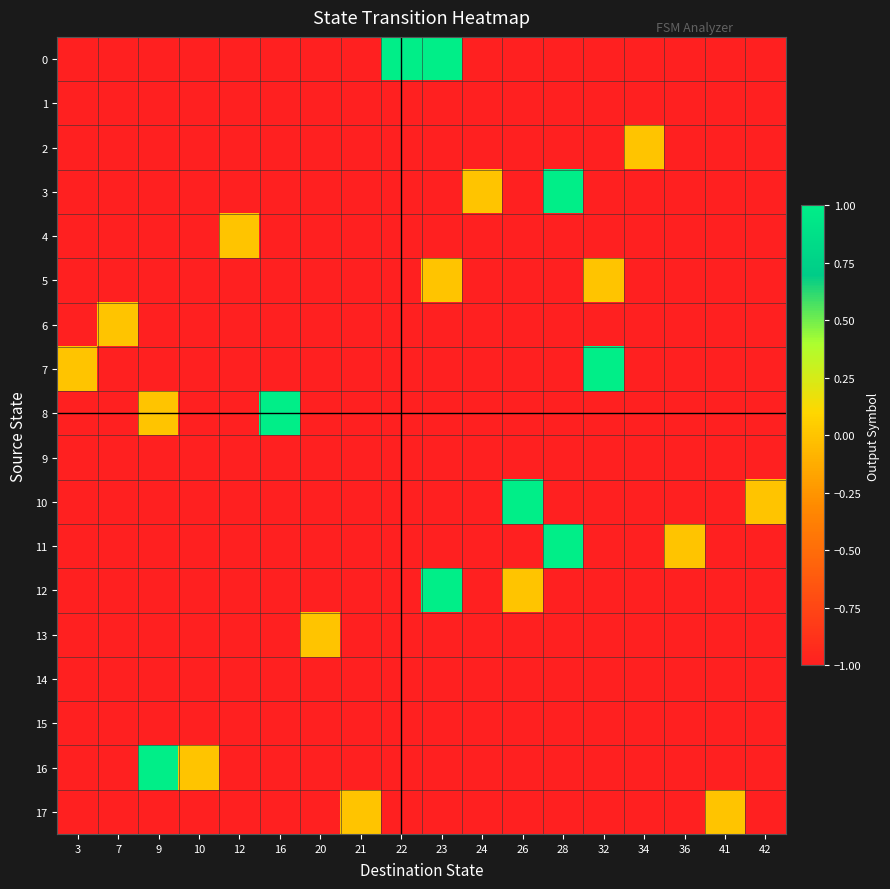

Reading left to right, what are all the values shown in this chart?

0: 3=-1	7=-1	9=-1	10=-1	12=-1	16=-1	20=-1	21=-1	22=1	23=1	24=-1	26=-1	28=-1	32=-1	34=-1	36=-1	41=-1	42=-1
1: 3=-1	7=-1	9=-1	10=-1	12=-1	16=-1	20=-1	21=-1	22=-1	23=-1	24=-1	26=-1	28=-1	32=-1	34=-1	36=-1	41=-1	42=-1
2: 3=-1	7=-1	9=-1	10=-1	12=-1	16=-1	20=-1	21=-1	22=-1	23=-1	24=-1	26=-1	28=-1	32=-1	34=0	36=-1	41=-1	42=-1
3: 3=-1	7=-1	9=-1	10=-1	12=-1	16=-1	20=-1	21=-1	22=-1	23=-1	24=0	26=-1	28=1	32=-1	34=-1	36=-1	41=-1	42=-1
4: 3=-1	7=-1	9=-1	10=-1	12=0	16=-1	20=-1	21=-1	22=-1	23=-1	24=-1	26=-1	28=-1	32=-1	34=-1	36=-1	41=-1	42=-1
5: 3=-1	7=-1	9=-1	10=-1	12=-1	16=-1	20=-1	21=-1	22=-1	23=0	24=-1	26=-1	28=-1	32=0	34=-1	36=-1	41=-1	42=-1
6: 3=-1	7=0	9=-1	10=-1	12=-1	16=-1	20=-1	21=-1	22=-1	23=-1	24=-1	26=-1	28=-1	32=-1	34=-1	36=-1	41=-1	42=-1
7: 3=0	7=-1	9=-1	10=-1	12=-1	16=-1	20=-1	21=-1	22=-1	23=-1	24=-1	26=-1	28=-1	32=1	34=-1	36=-1	41=-1	42=-1
8: 3=-1	7=-1	9=0	10=-1	12=-1	16=1	20=-1	21=-1	22=-1	23=-1	24=-1	26=-1	28=-1	32=-1	34=-1	36=-1	41=-1	42=-1
9: 3=-1	7=-1	9=-1	10=-1	12=-1	16=-1	20=-1	21=-1	22=-1	23=-1	24=-1	26=-1	28=-1	32=-1	34=-1	36=-1	41=-1	42=-1
10: 3=-1	7=-1	9=-1	10=-1	12=-1	16=-1	20=-1	21=-1	22=-1	23=-1	24=-1	26=1	28=-1	32=-1	34=-1	36=-1	41=-1	42=0
11: 3=-1	7=-1	9=-1	10=-1	12=-1	16=-1	20=-1	21=-1	22=-1	23=-1	24=-1	26=-1	28=1	32=-1	34=-1	36=0	41=-1	42=-1
12: 3=-1	7=-1	9=-1	10=-1	12=-1	16=-1	20=-1	21=-1	22=-1	23=1	24=-1	26=0	28=-1	32=-1	34=-1	36=-1	41=-1	42=-1
13: 3=-1	7=-1	9=-1	10=-1	12=-1	16=-1	20=0	21=-1	22=-1	23=-1	24=-1	26=-1	28=-1	32=-1	34=-1	36=-1	41=-1	42=-1
14: 3=-1	7=-1	9=-1	10=-1	12=-1	16=-1	20=-1	21=-1	22=-1	23=-1	24=-1	26=-1	28=-1	32=-1	34=-1	36=-1	41=-1	42=-1
15: 3=-1	7=-1	9=-1	10=-1	12=-1	16=-1	20=-1	21=-1	22=-1	23=-1	24=-1	26=-1	28=-1	32=-1	34=-1	36=-1	41=-1	42=-1
16: 3=-1	7=-1	9=1	10=0	12=-1	16=-1	20=-1	21=-1	22=-1	23=-1	24=-1	26=-1	28=-1	32=-1	34=-1	36=-1	41=-1	42=-1
17: 3=-1	7=-1	9=-1	10=-1	12=-1	16=-1	20=-1	21=0	22=-1	23=-1	24=-1	26=-1	28=-1	32=-1	34=-1	36=-1	41=0	42=-1